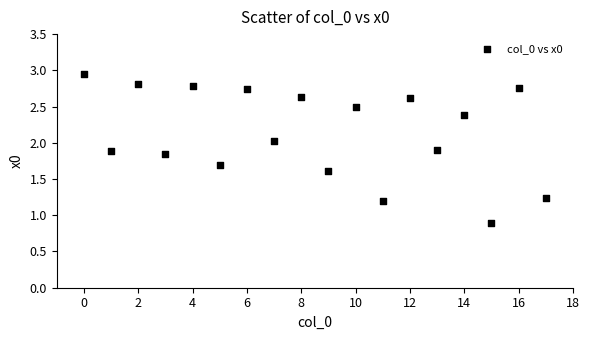

What is the range of Y values (max minus min)?

2.1